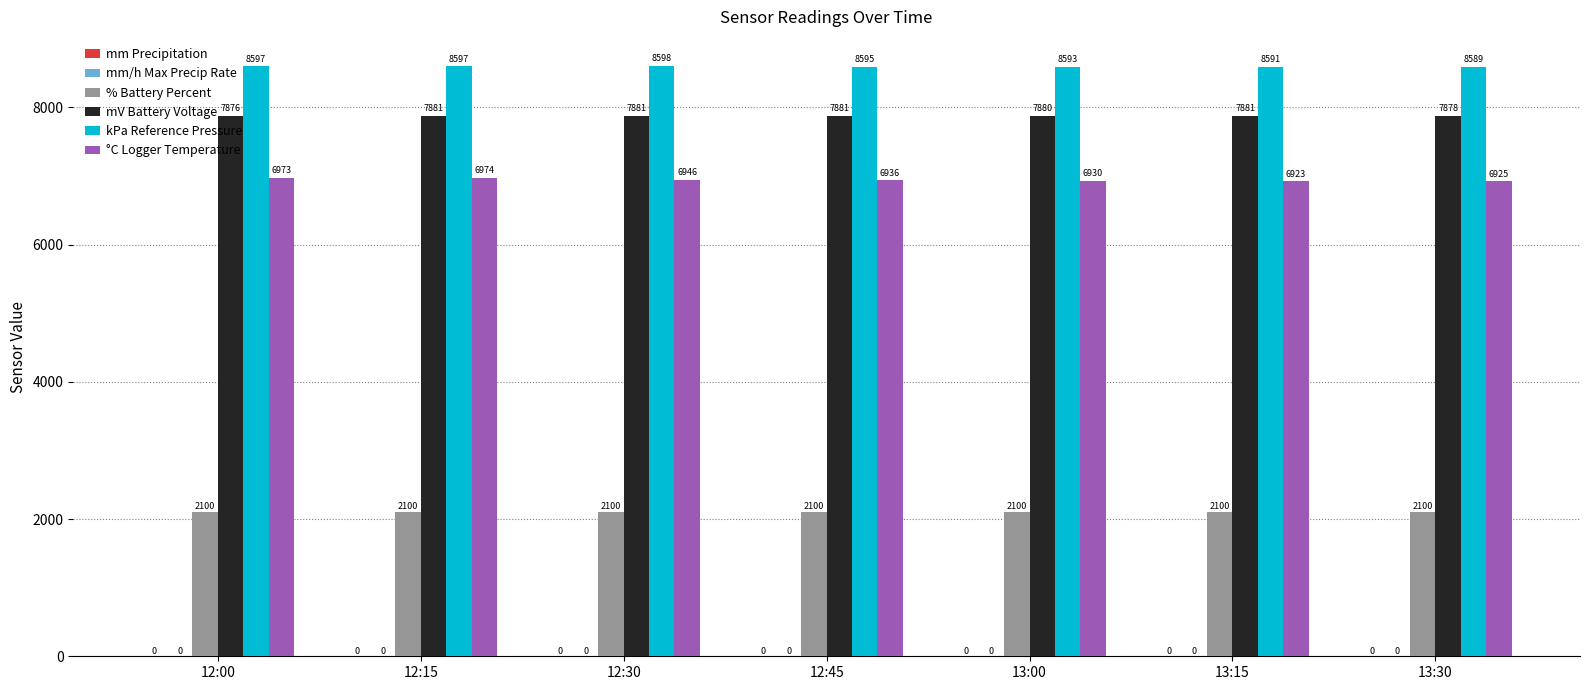

Between 12:00 and 12:30, which series saw the biggest shift?

°C Logger Temperature